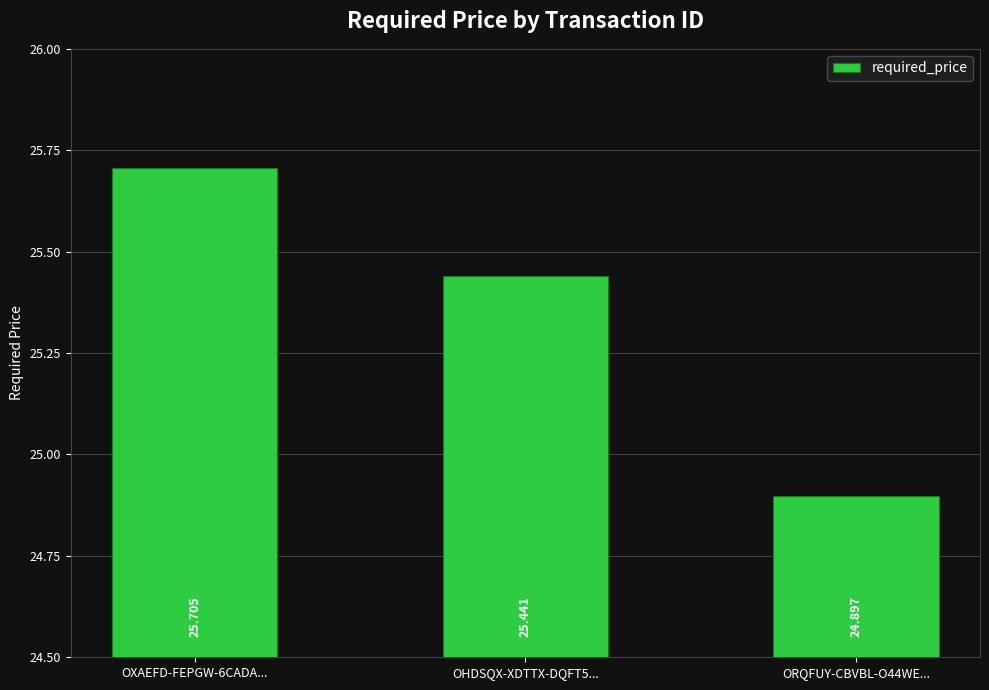

Where does the data first go above 25?

OXAEFD-FEPGW-6CADA...